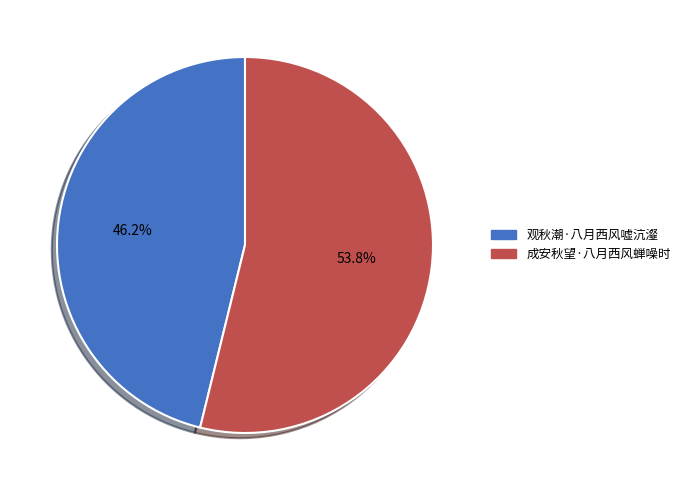

Is it true that 观秋潮·八月西风嘘沆瀣 is 46% of the pie?

True